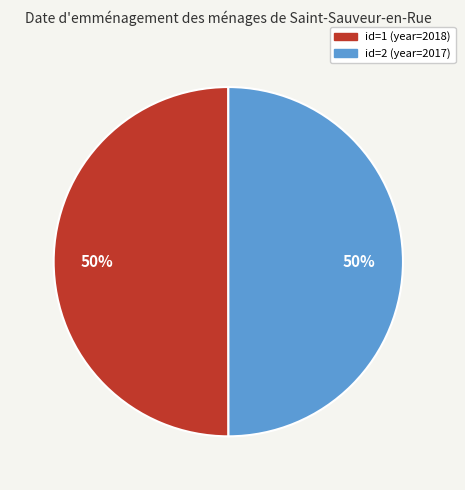

To the nearest percent, what is the average slice percentage?

50%